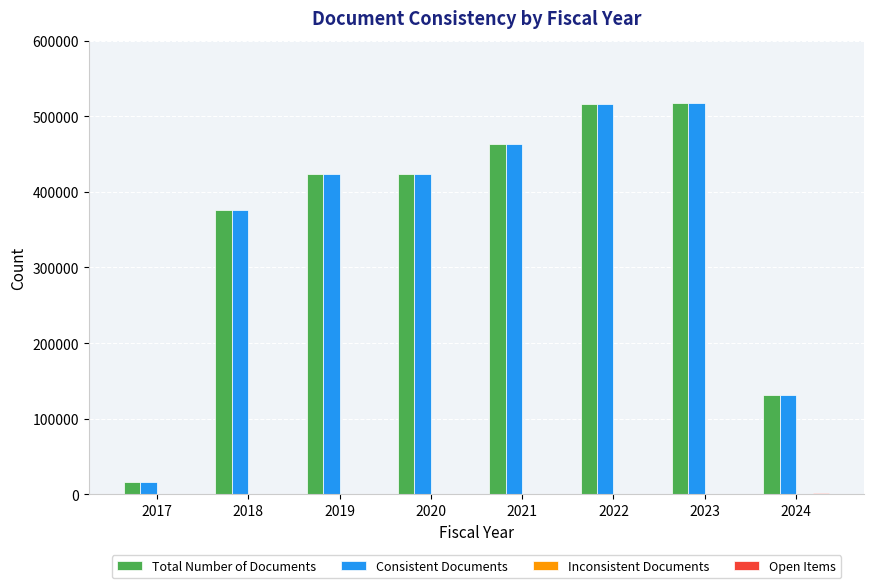

What is the sum of all Total Number of Documents values?

2866339